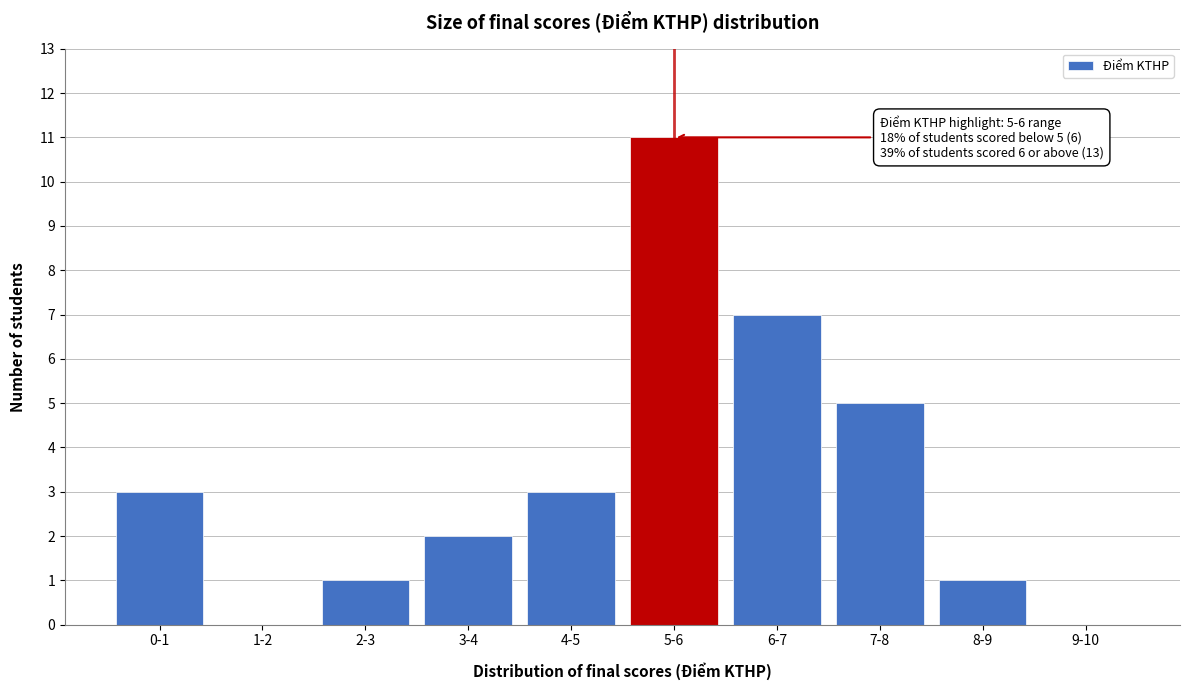

Reading left to right, what are all the values shown in this chart?

0-1=3	1-2=0	2-3=1	3-4=2	4-5=3	5-6=11	6-7=7	7-8=5	8-9=1	9-10=0